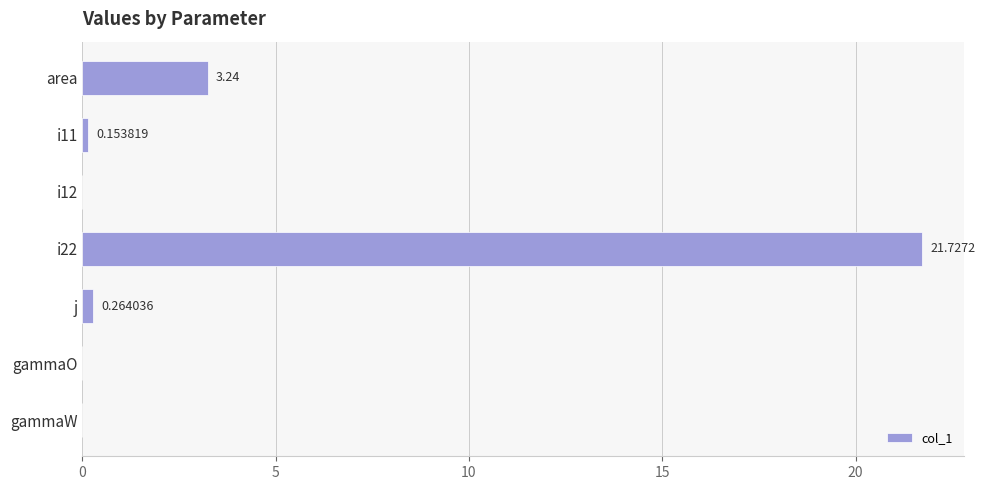

Where is the data nearest to the value 10?

area